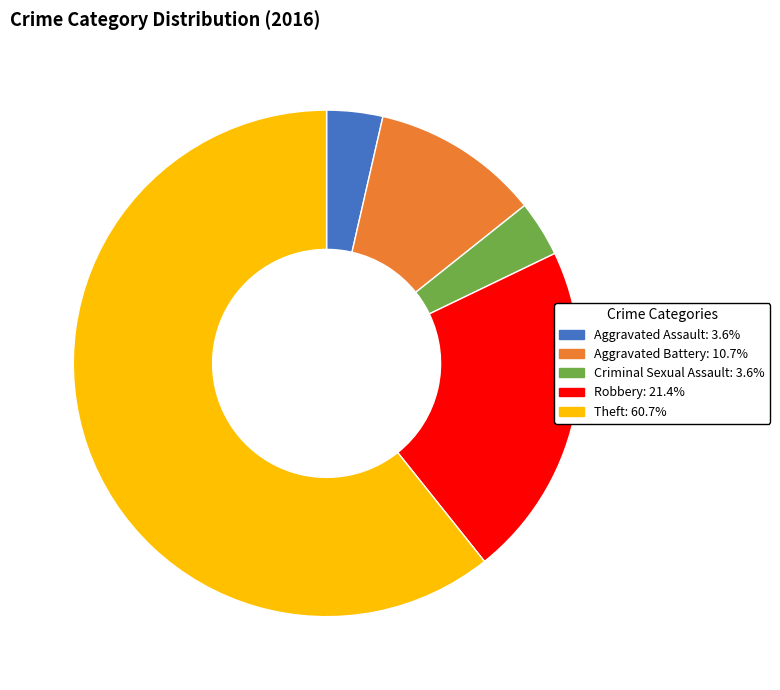

Do Robbery: 21.4% and Theft: 60.7% together represent more than half of the pie?

Yes